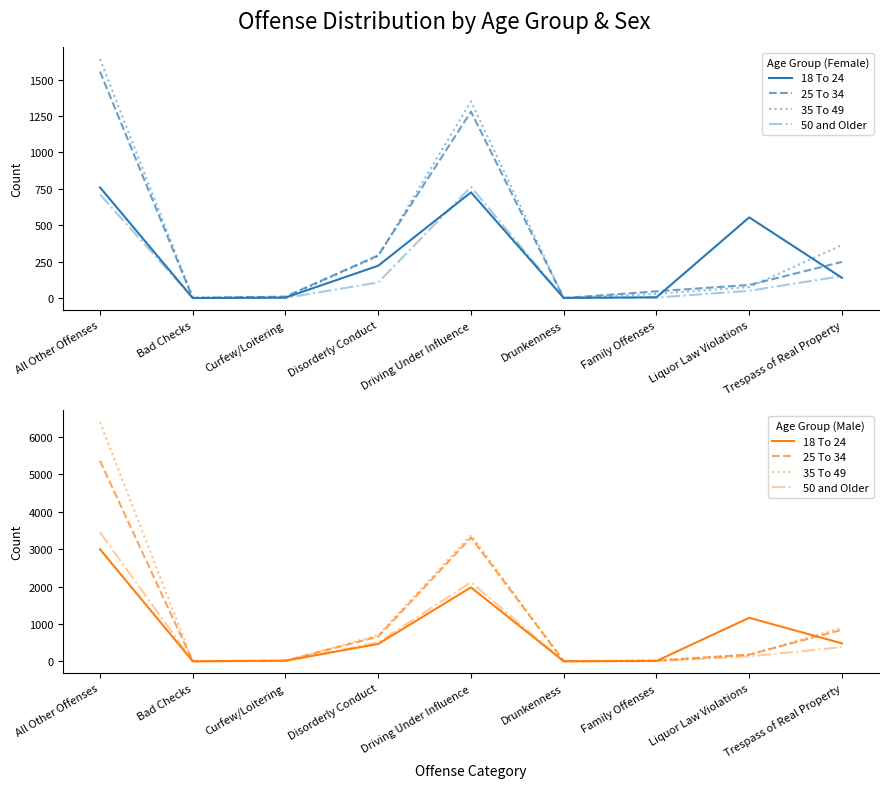

At which category is the sum across all series the highest?

All Other Offenses